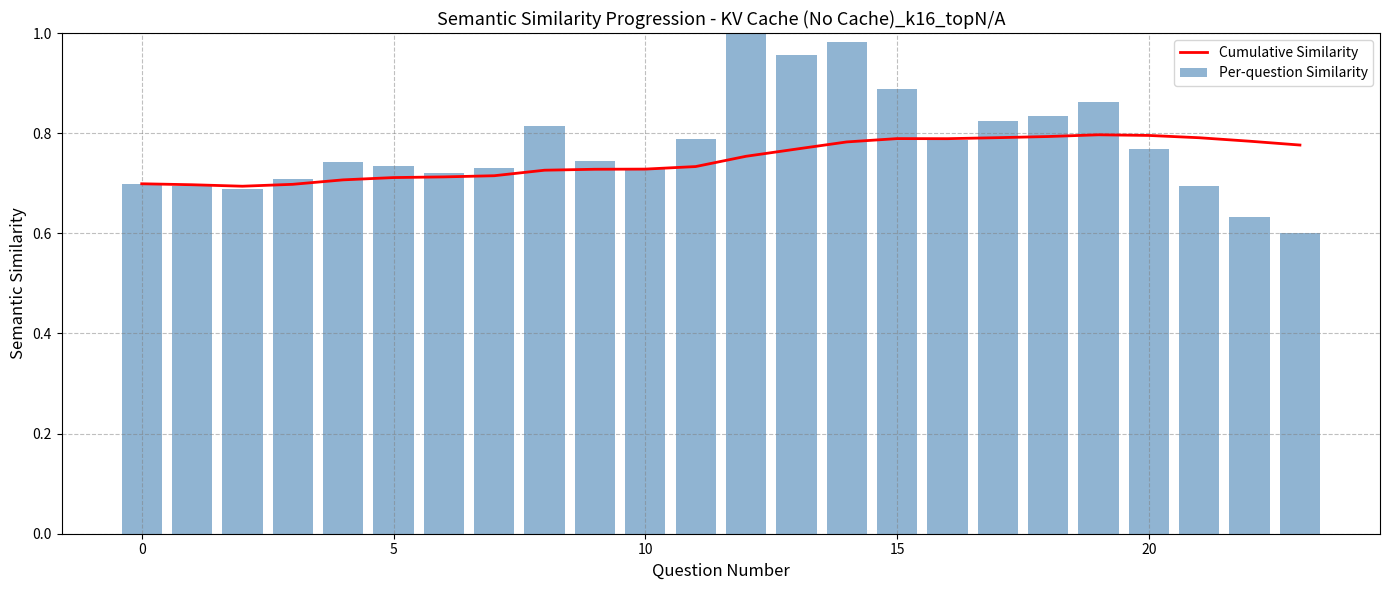

Rank the series by their average value, from highest to lowest.

Per-question Similarity, Cumulative Similarity